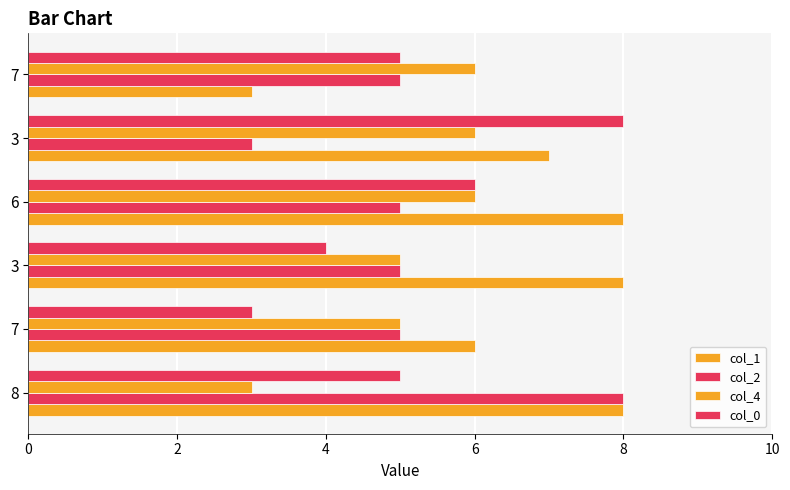

What is the value of the col_0 bar at the 2nd from the left?

3